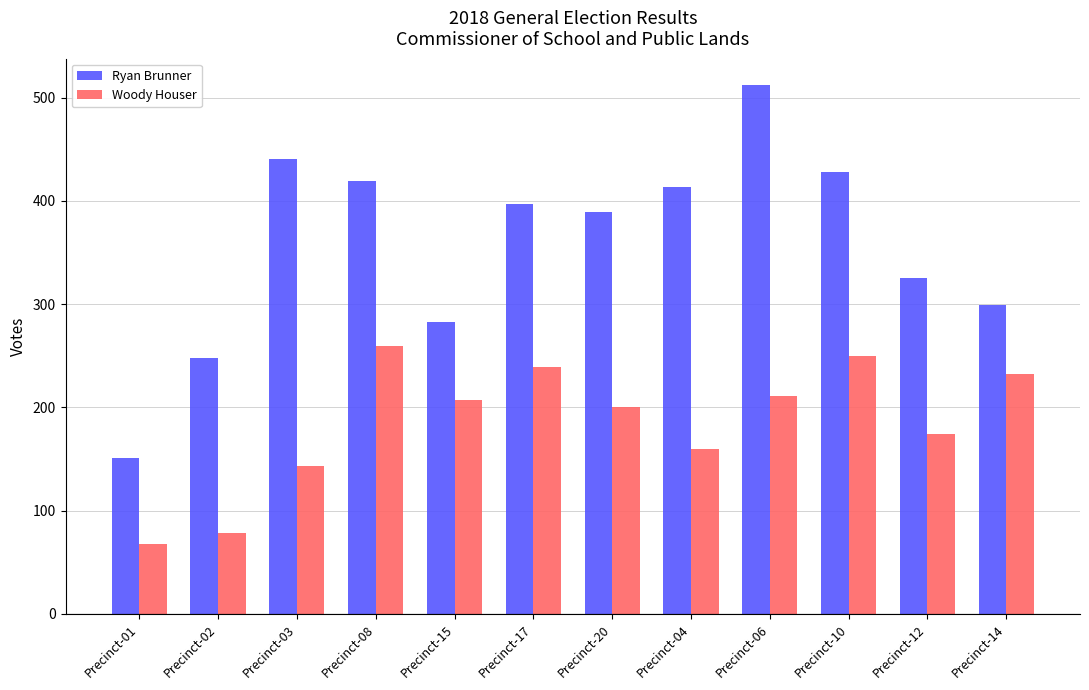

Which series changed the most between Precinct-20 and Precinct-12?

Ryan Brunner